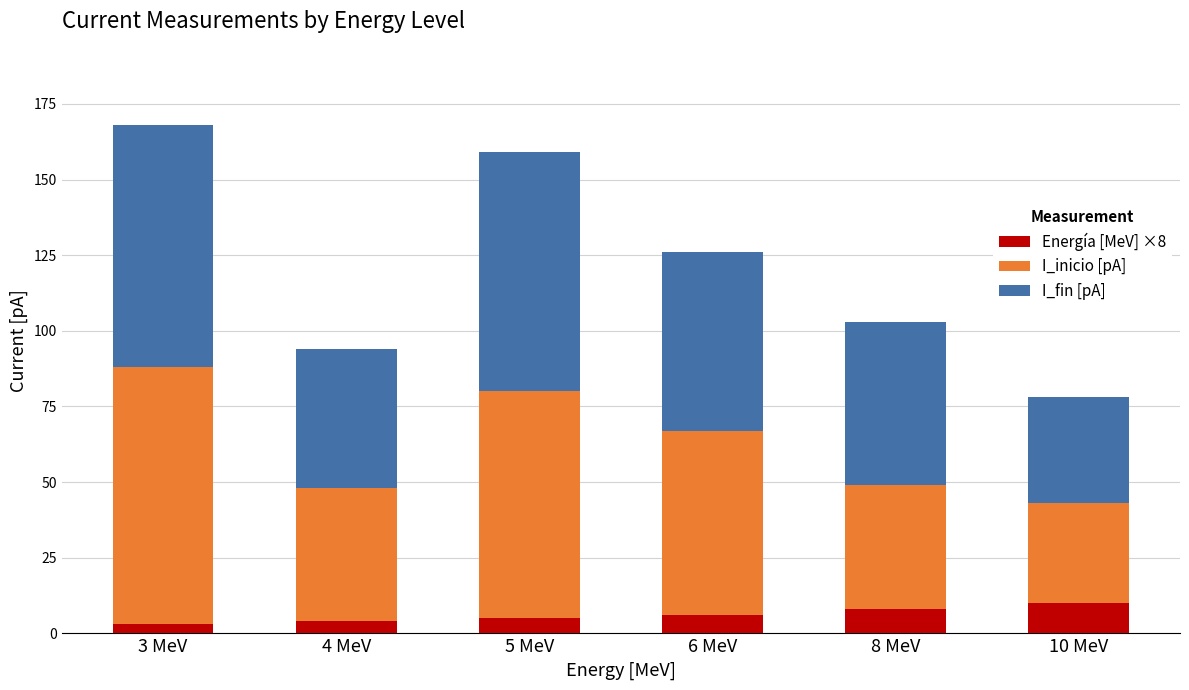

How many distinct data groups are displayed?

3